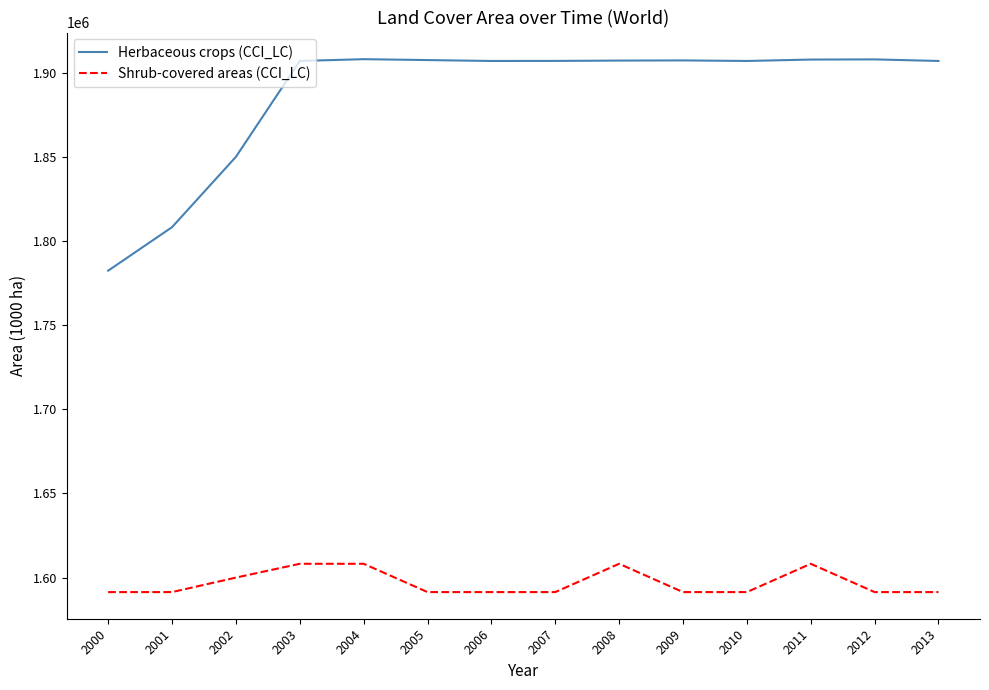

What is the difference between the maximum and minimum values in the Shrub-covered areas (CCI_LC) series?

16816.4